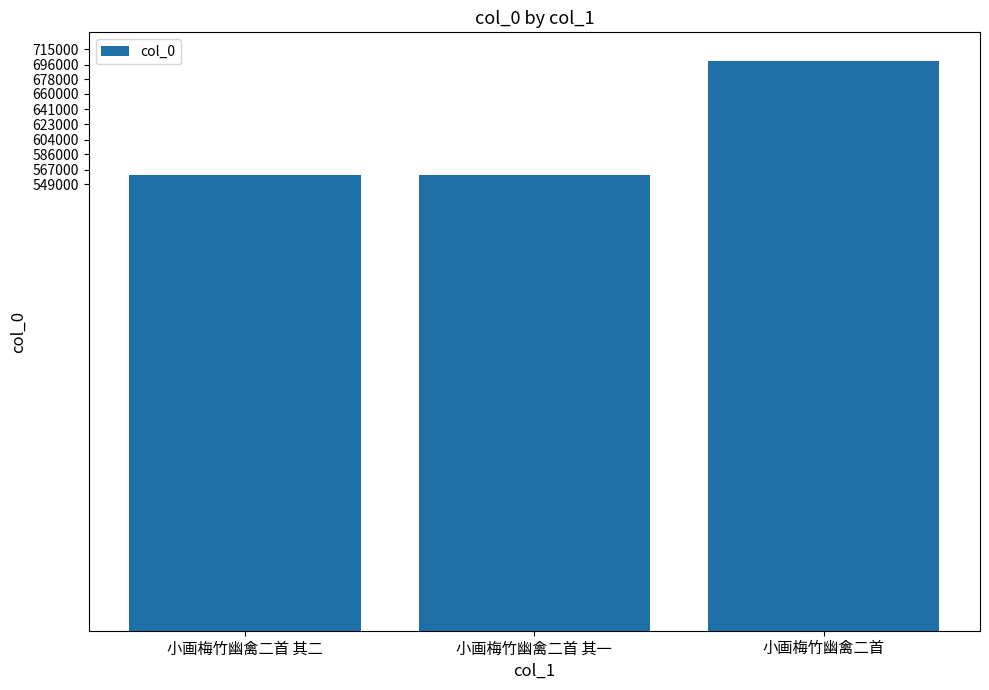

Is it true that the value at 小画梅竹幽禽二首 其二 is 150070?

False